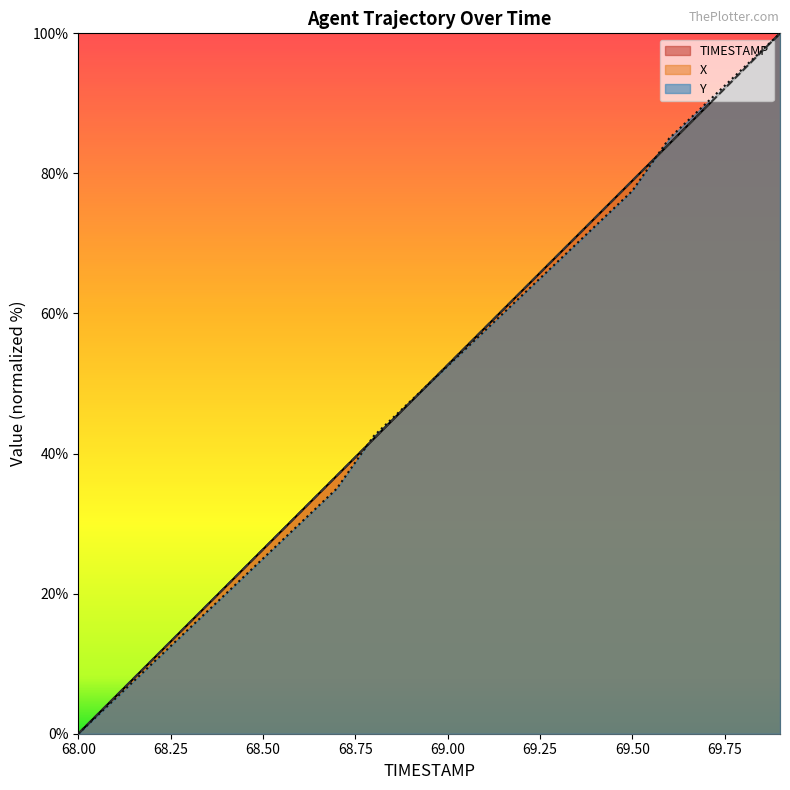

What are all the series names shown in the legend?

TIMESTAMP, X, Y